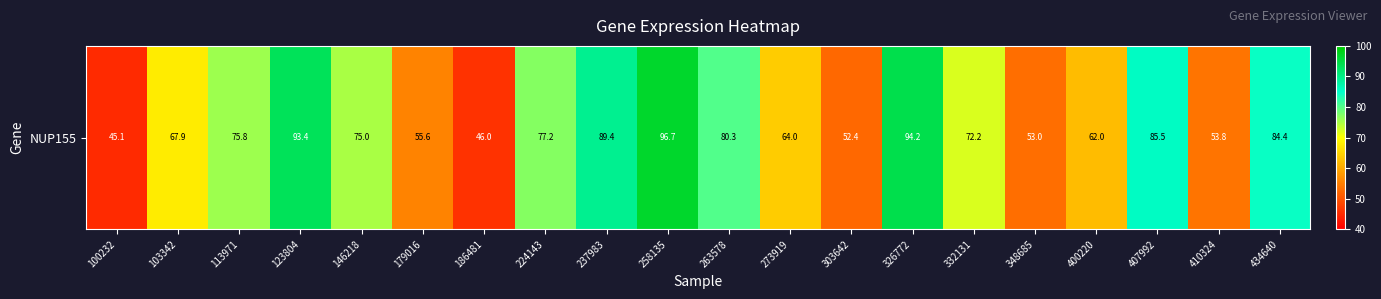

What is the average value?

71.2